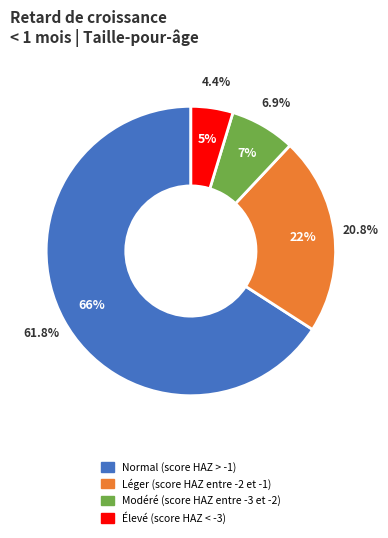

Between Élevé (score HAZ < -3) and Léger (score HAZ entre -2 et -1), which is larger?

Léger (score HAZ entre -2 et -1)